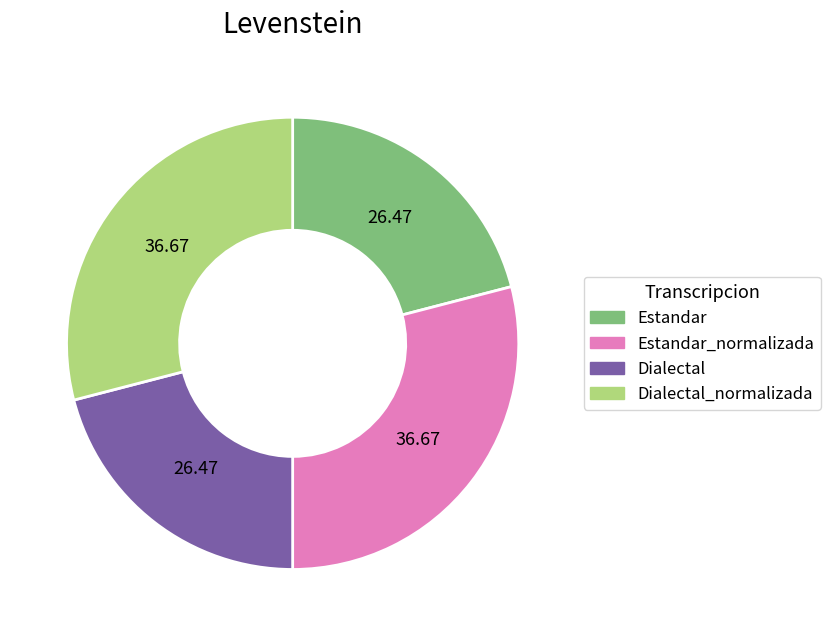

Does any single category account for the majority?

No